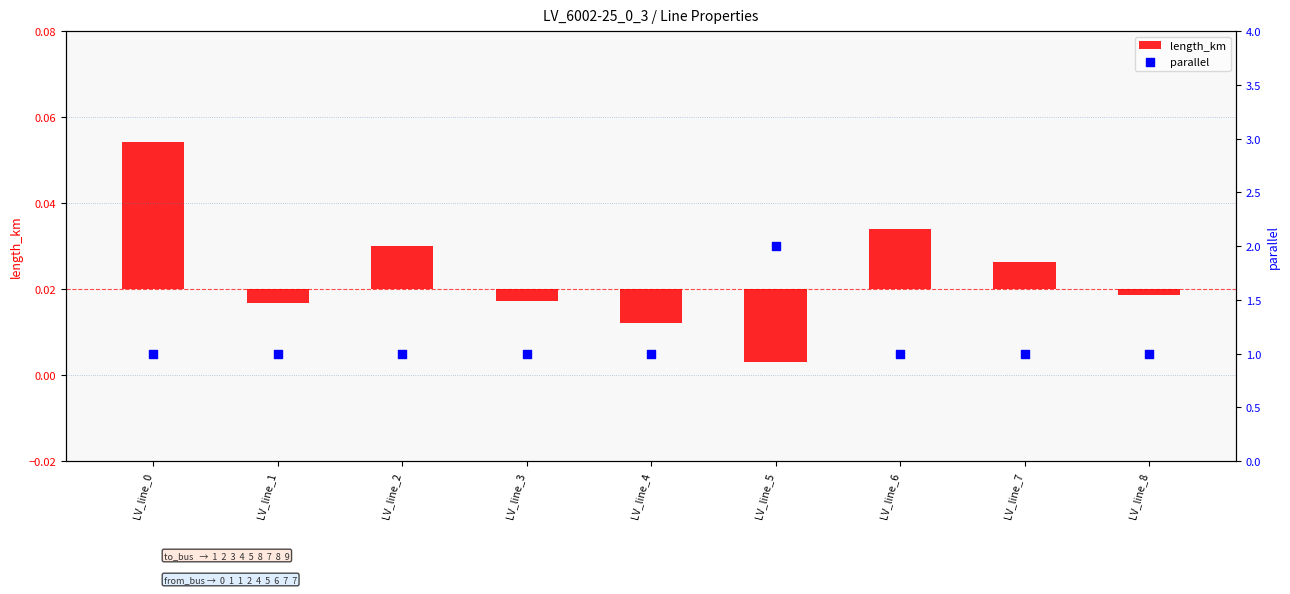

Is the value of parallel at LV_line_1 greater than the value of length_km at LV_line_8?

Yes